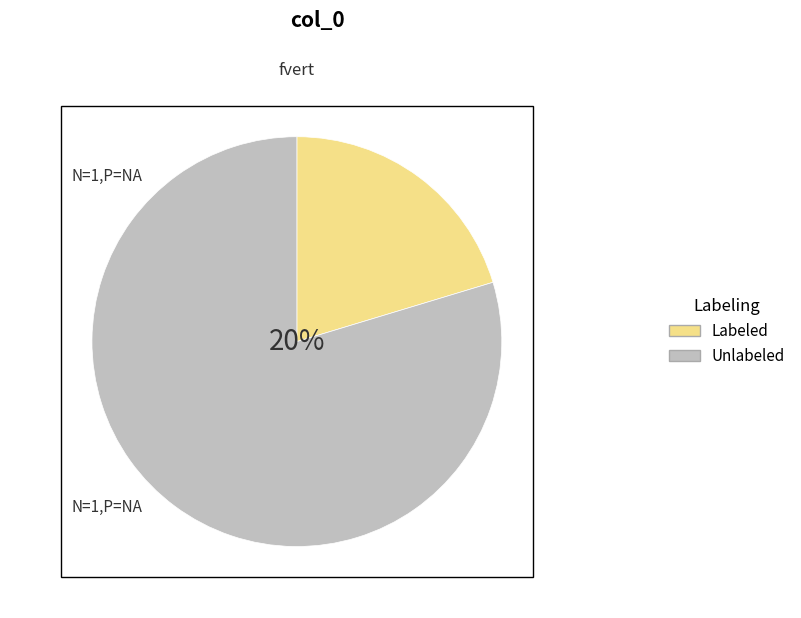

Do 437 and 420 together represent more than half of the pie?

Yes